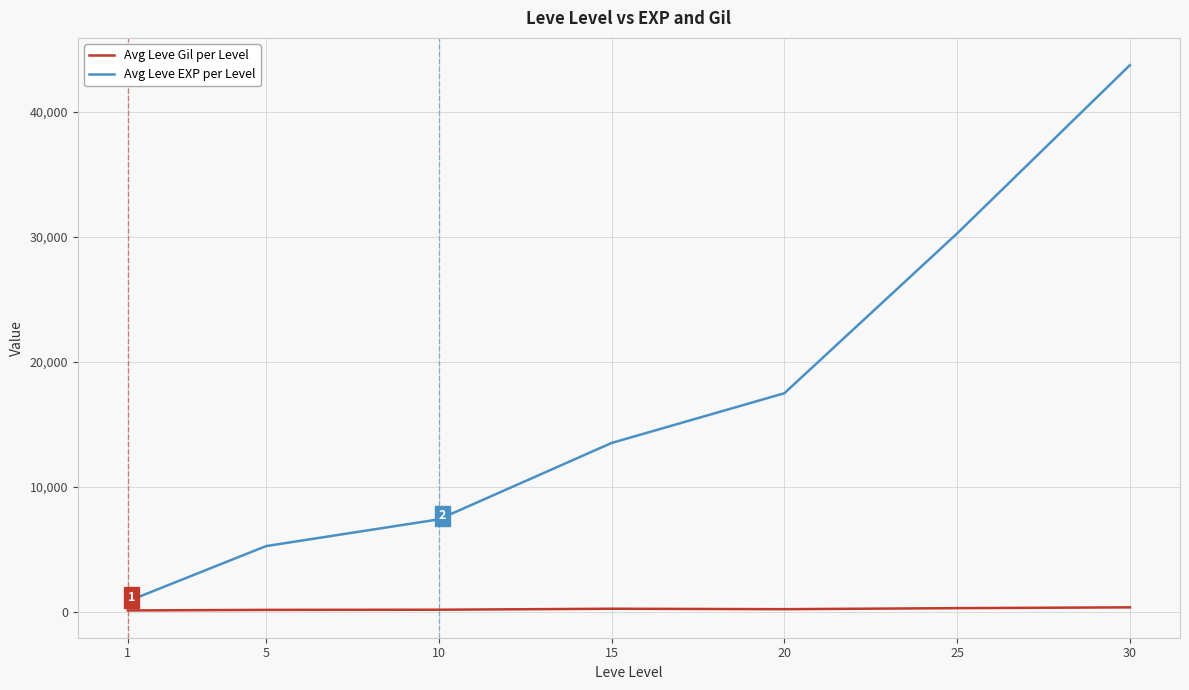

True or false: Avg Leve EXP per Level and Avg Leve Gil per Level cross at least once.

False